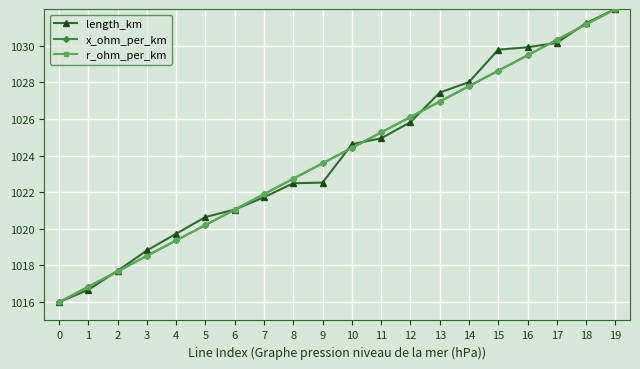

What is the difference between the second highest and minimum values in the r_ohm_per_km series?

15.2